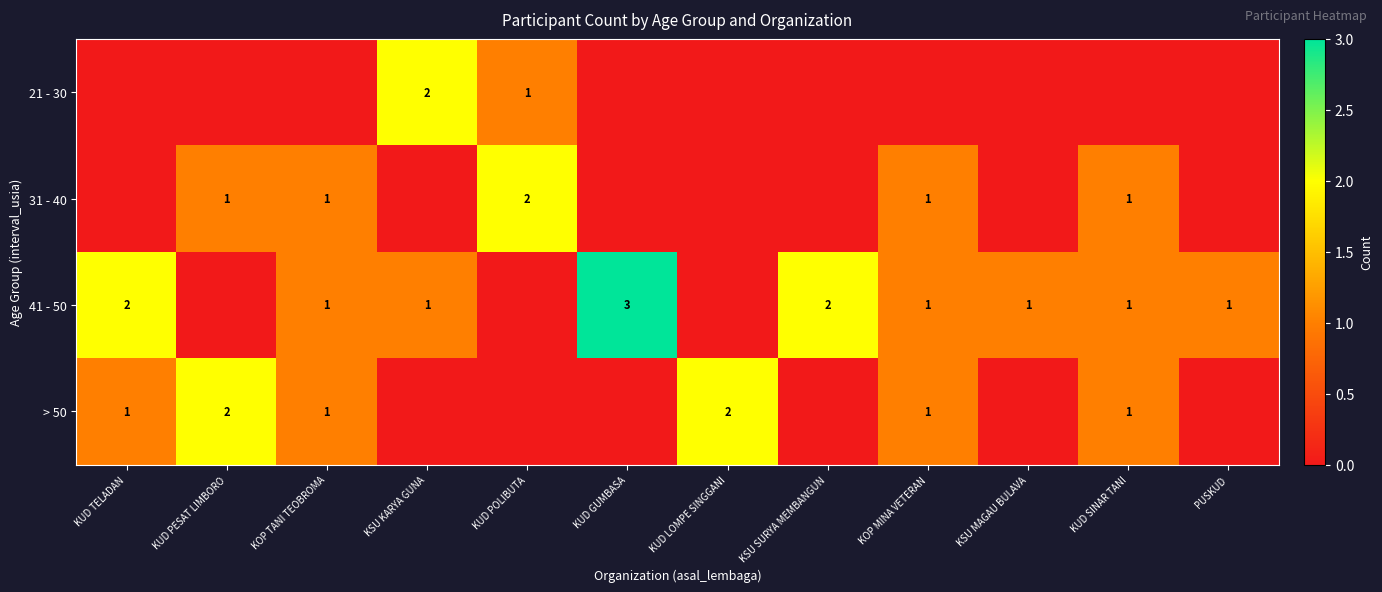

Count the 31 - 40 values in the range 0 to 1.

11